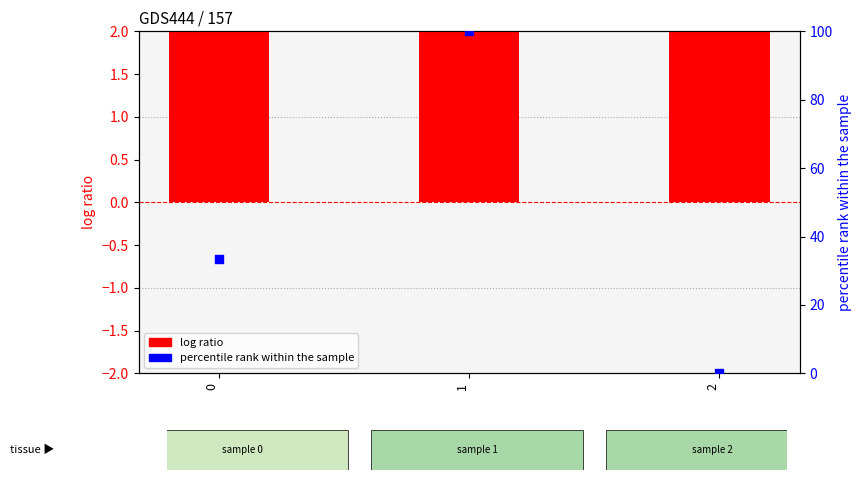

Which series contains the highest Y value?

percentile rank within the sample